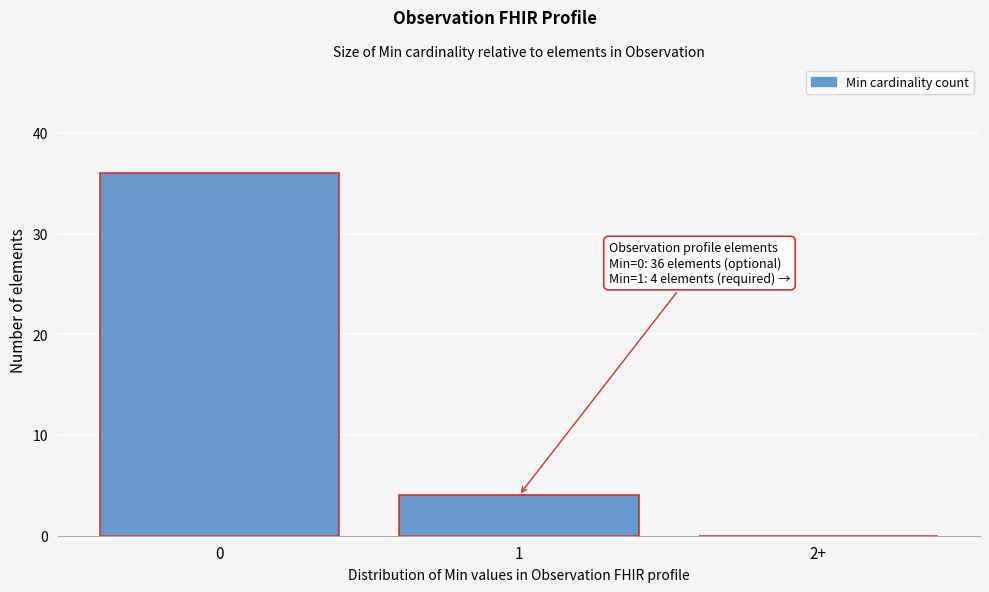

Reading right to left, extract all data points from this chart.

2+=0	1=4	0=36